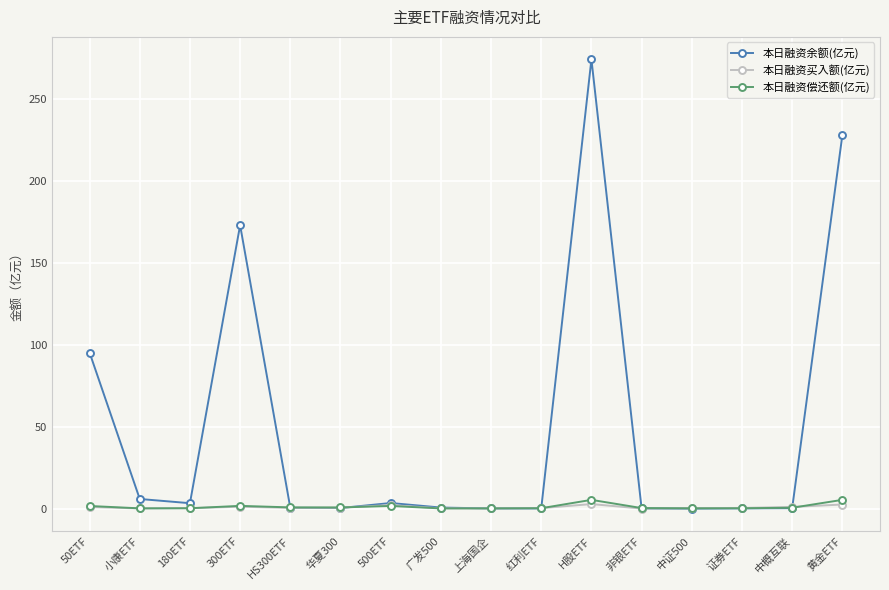

Which series has the largest range (max minus min)?

本日融资余额(亿元)